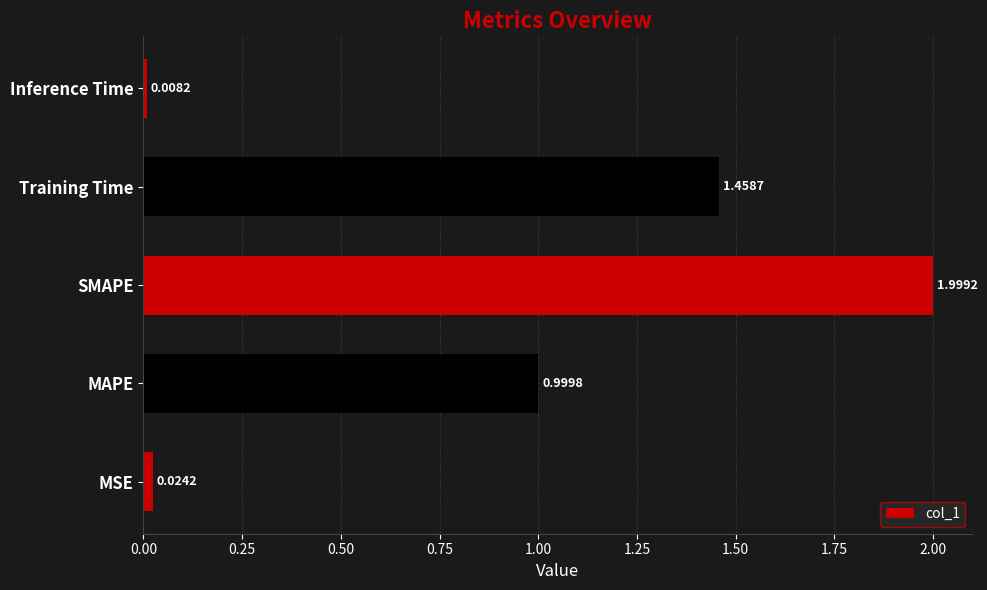

What is the difference between the maximum and minimum values?

2.0